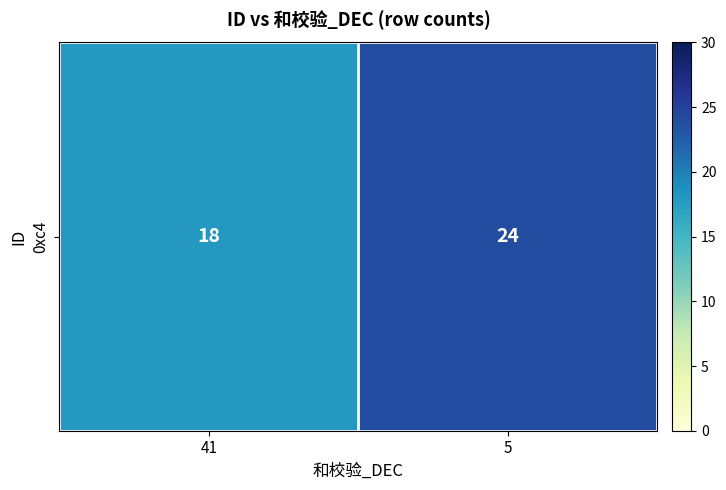

Is it true that the value at 5 is 42?

False